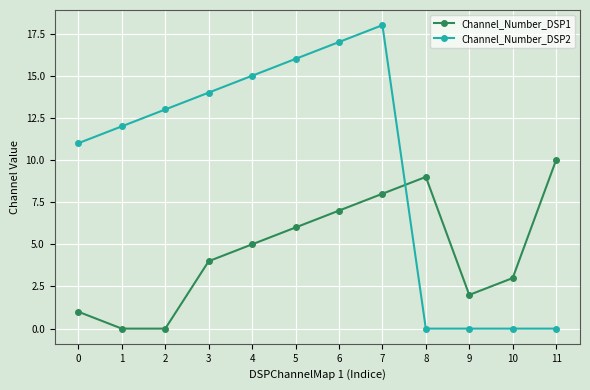

Rank the series at 2 from lowest to highest value.

Channel_Number_DSP1, Channel_Number_DSP2